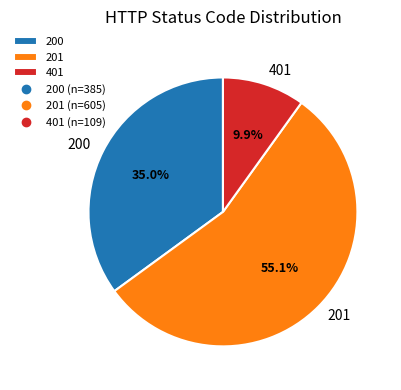

How many segments does this pie chart have?

3